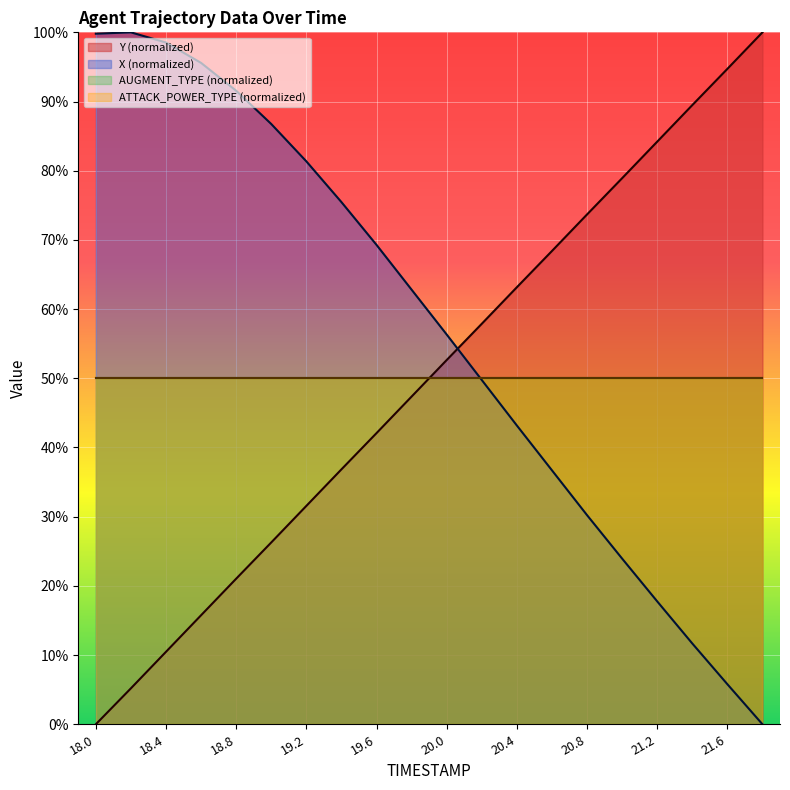

Where is Y nearest to the value 50?

19.8